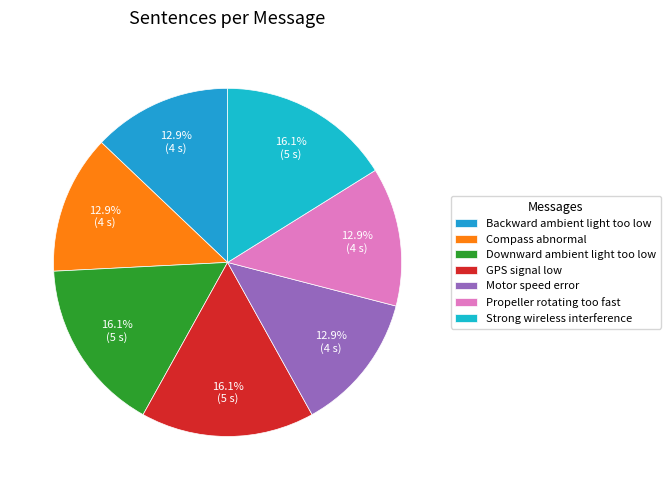

Approximately how many times larger is the value at Strong wireless interference compared to Compass abnormal?

1.2